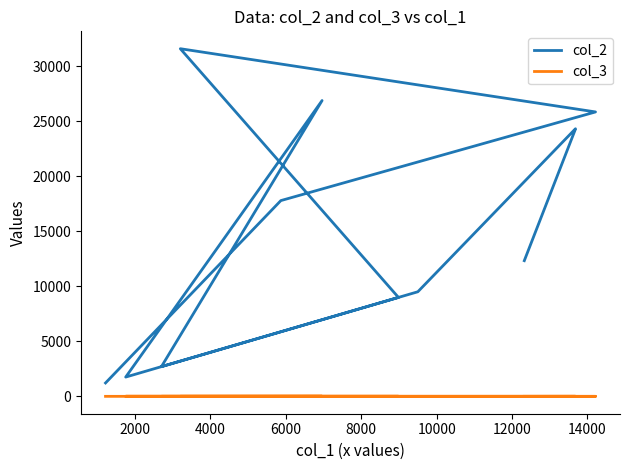

What is the difference between the second highest and minimum values in the col_3 series?

7